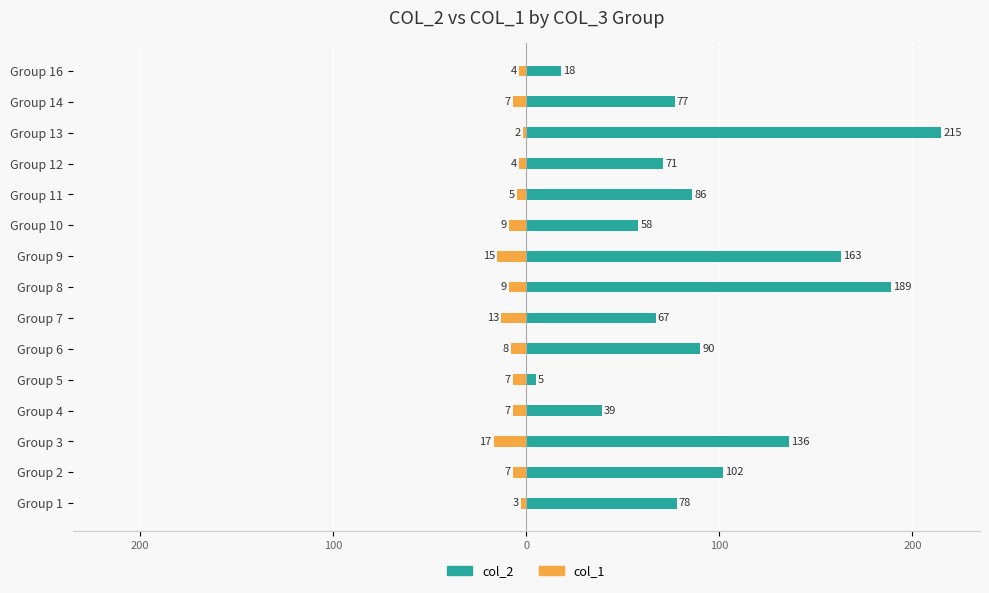

Count the number of data series in this chart.

2